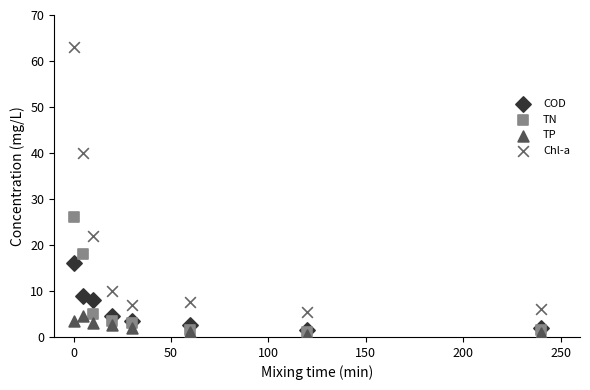

What are all the series names shown in the legend?

COD, TN, TP, Chl-a